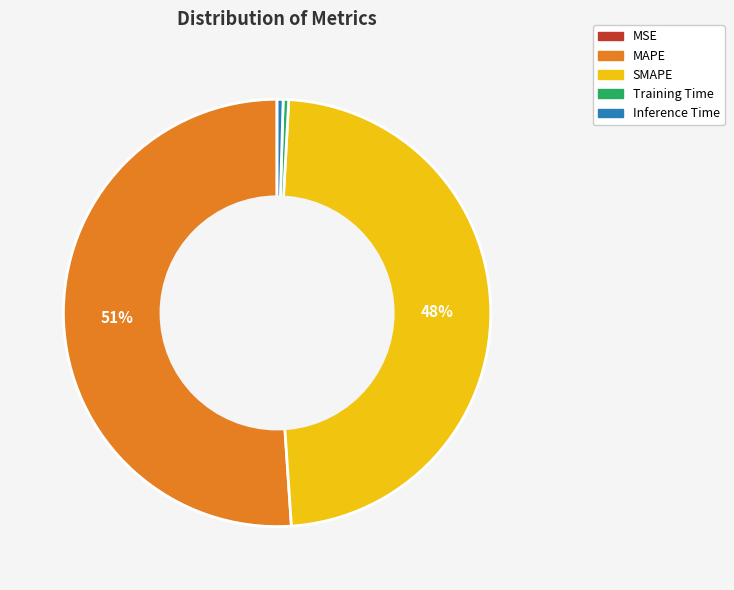

Which slice represents more than half of the pie?

MAPE